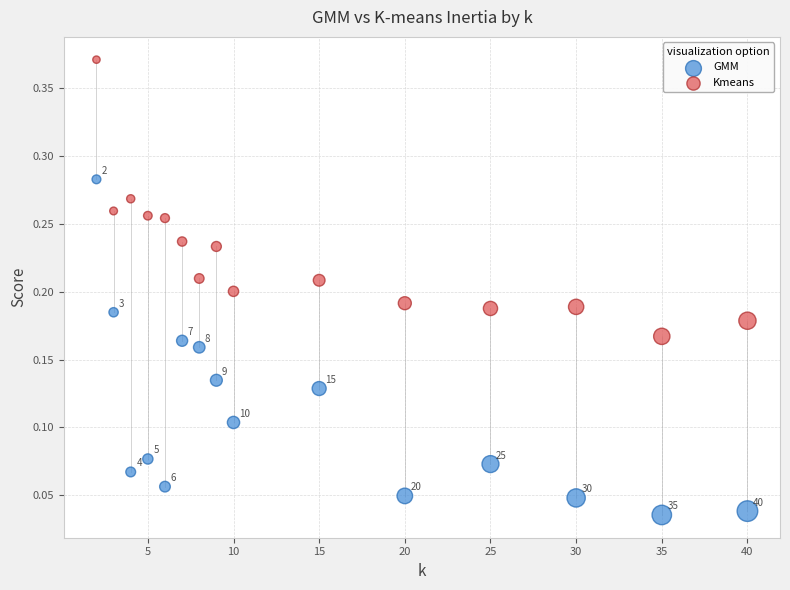

Which series contains the lowest Y value?

GMM